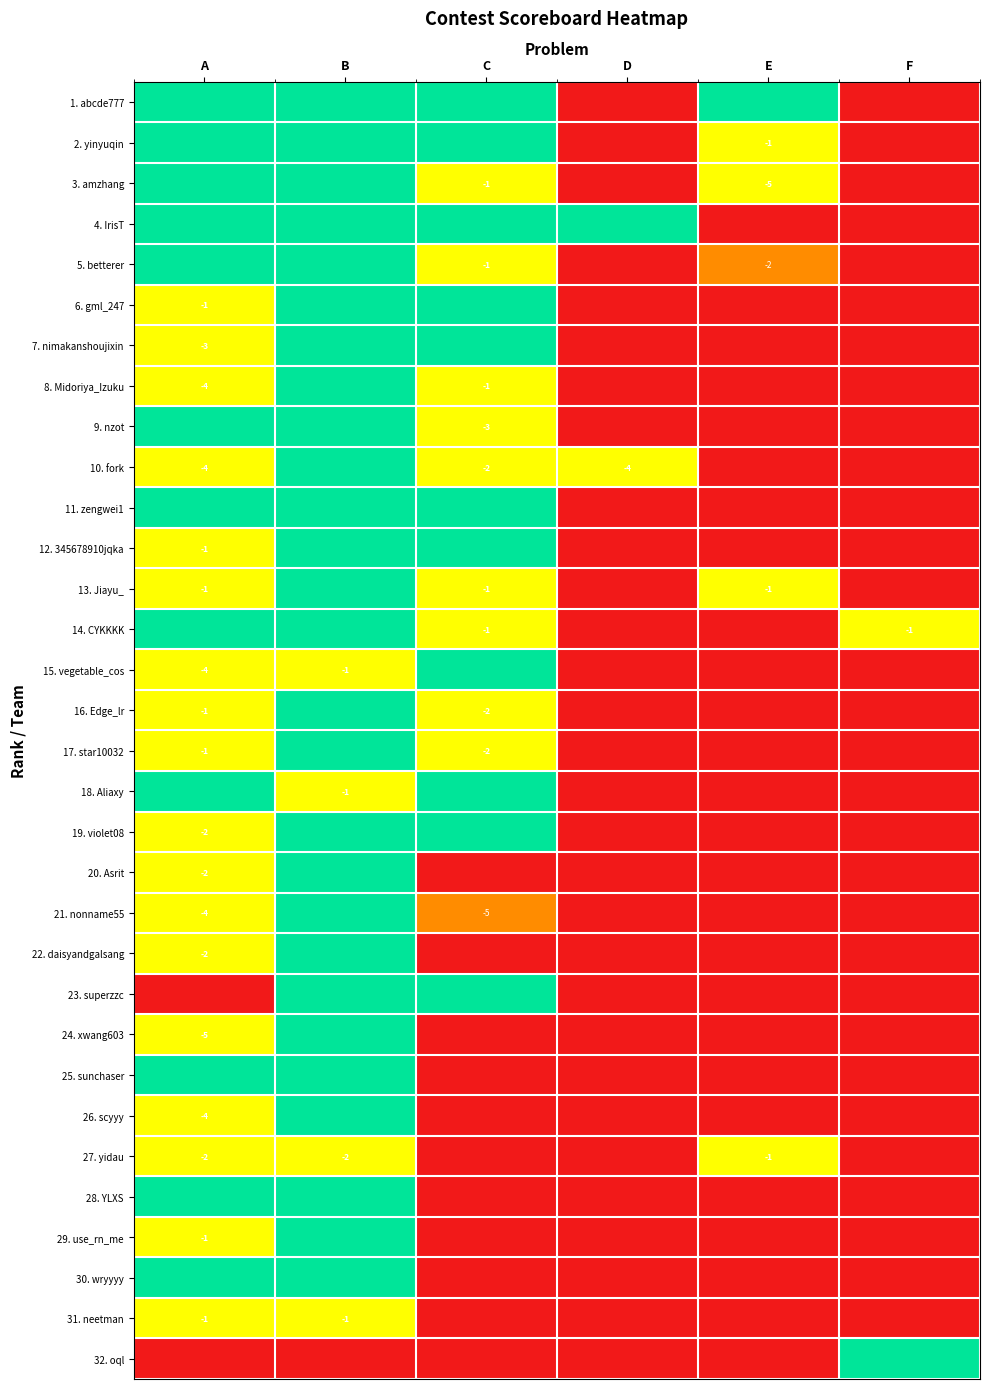

The value of 10. fork at C is 3. True or false?

False